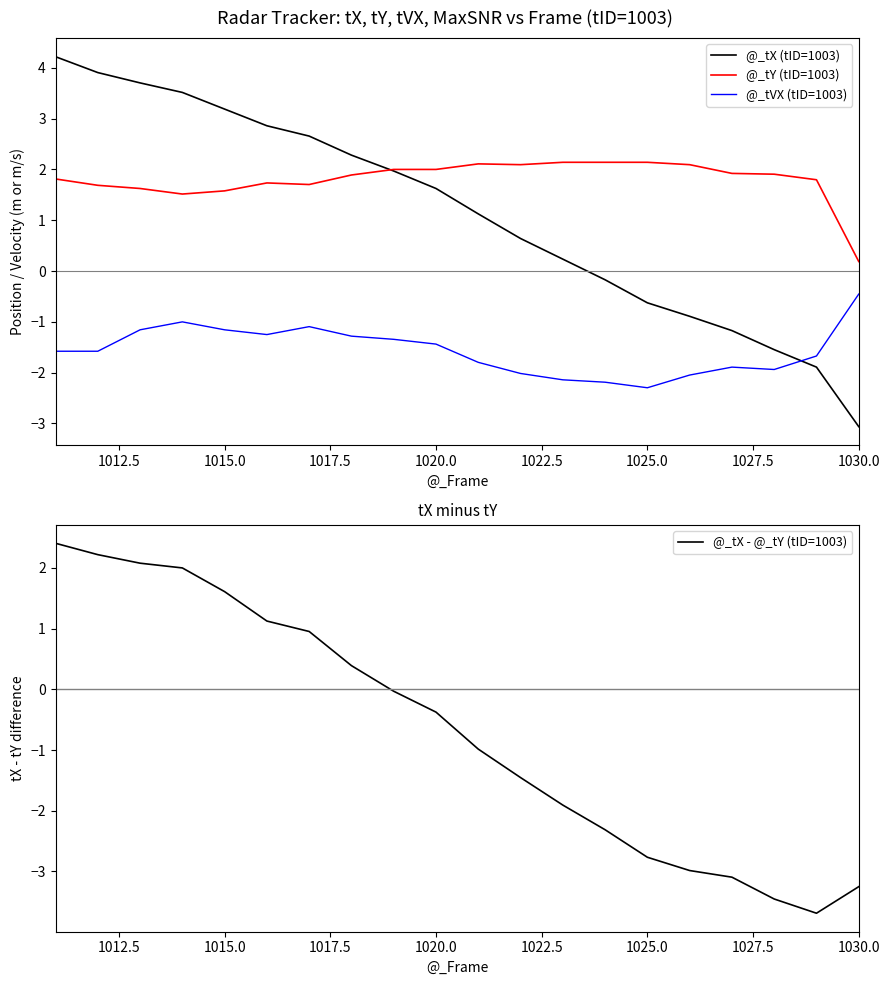

Does the chart have visible grid lines?

No